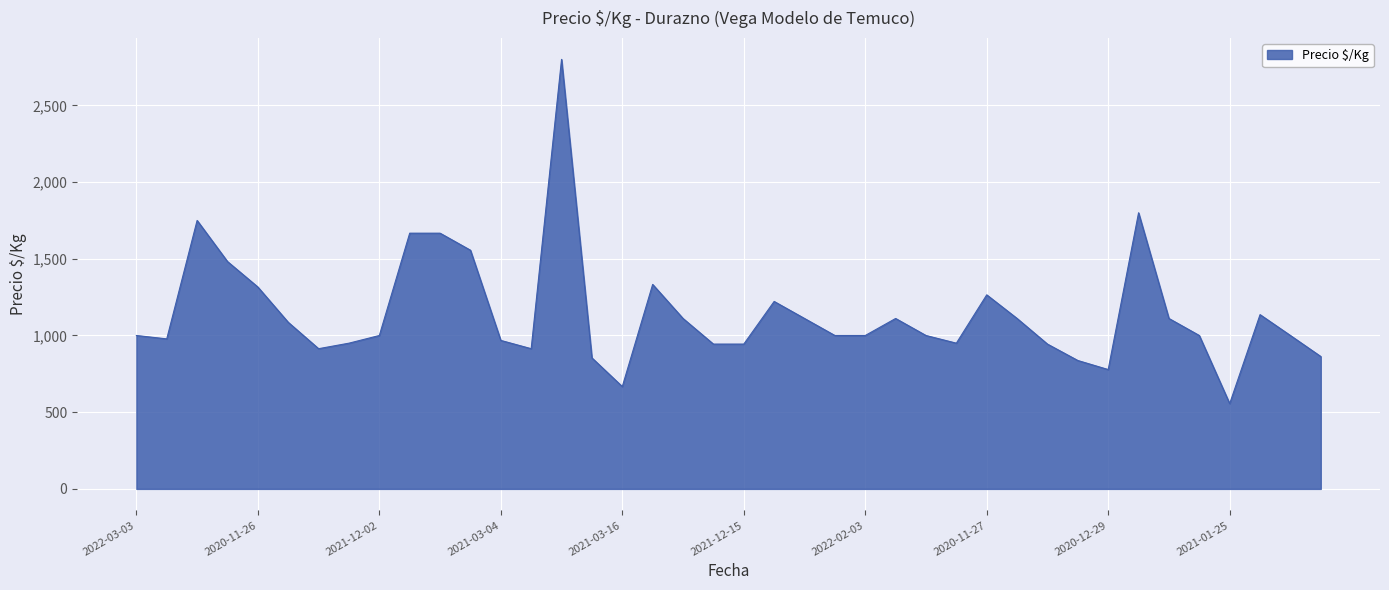

What is the difference between the maximum and minimum values?

2244